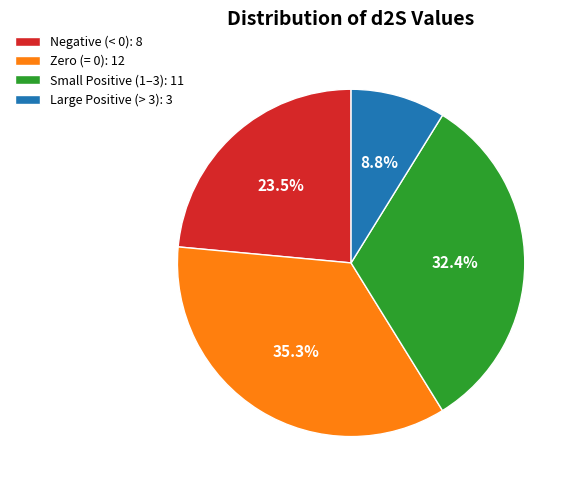

Rank the categories by value from highest to lowest.

Zero (= 0): 12, Small Positive (1–3): 11, Negative (< 0): 8, Large Positive (> 3): 3